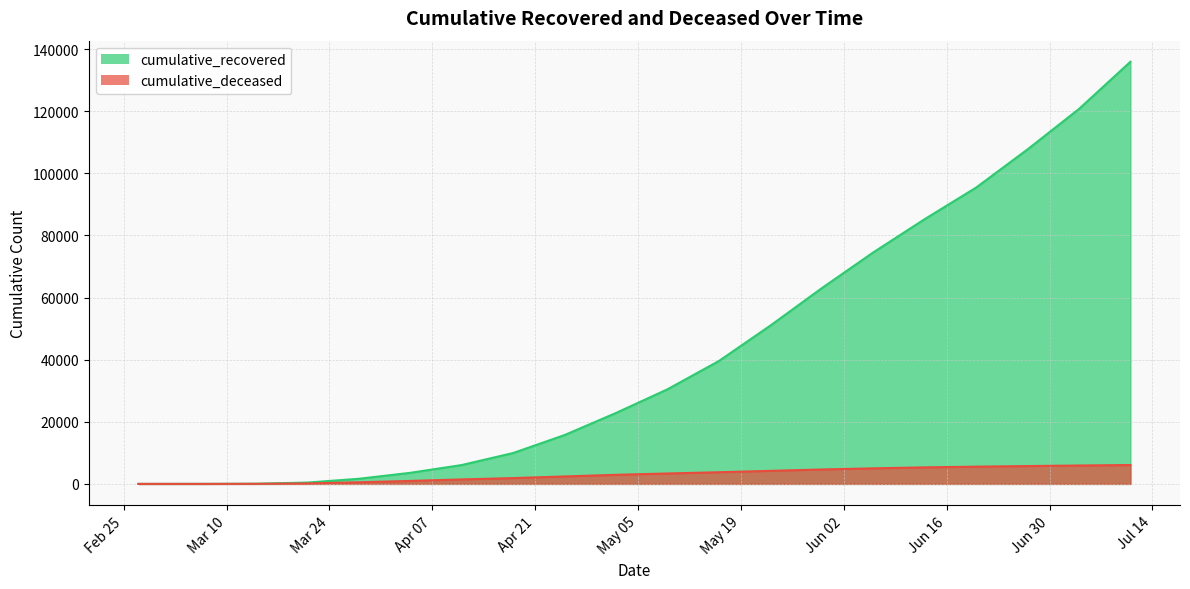

What are all the series names shown in the legend?

cumulative_recovered, cumulative_deceased